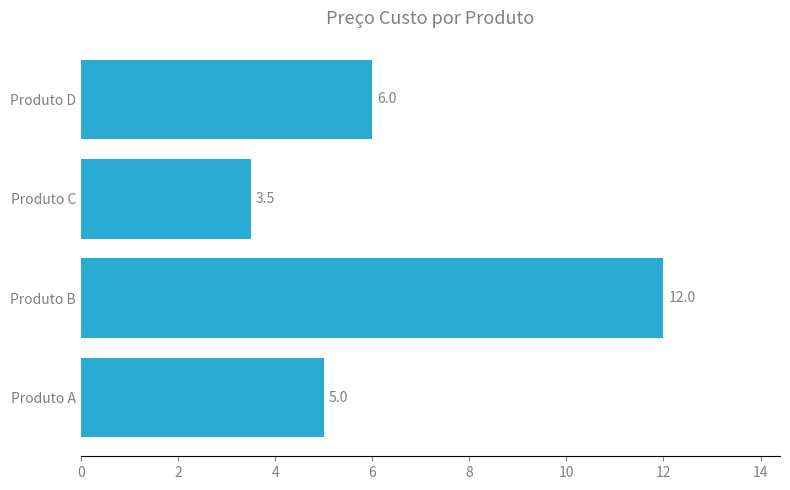

True or false: the data shows 6.0 at Produto D.

True